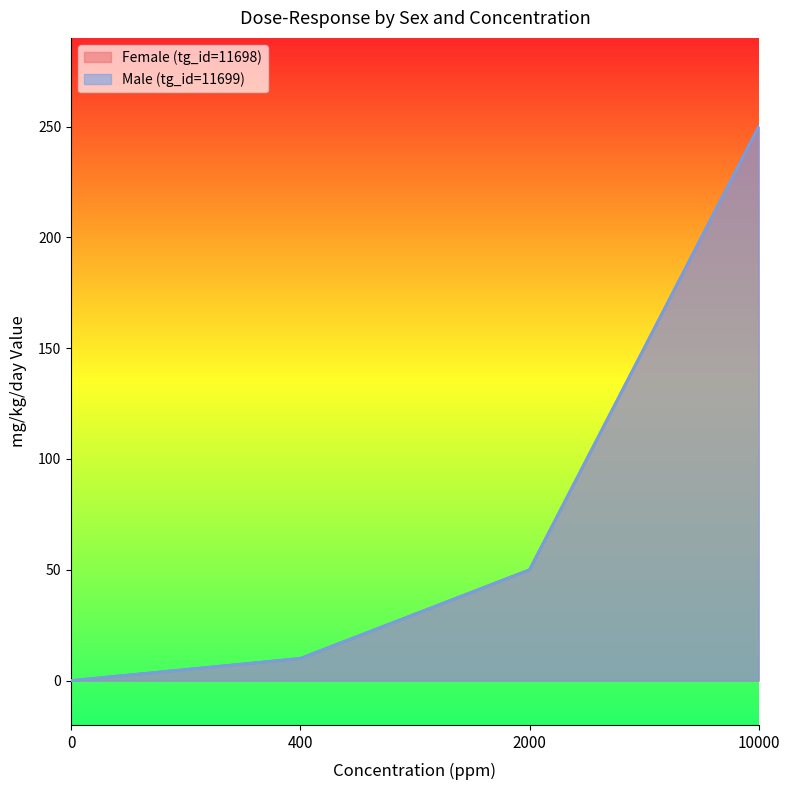

Reading right to left, what are all the values shown in this chart?

Female (tg_id=11698): 250	50	10	0
Male (tg_id=11699): 250	50	10	0